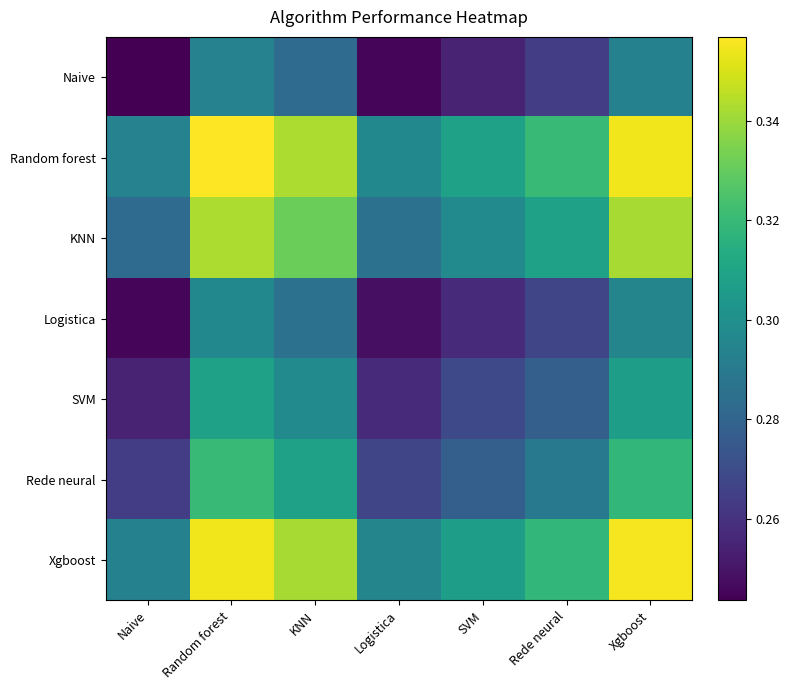

Which label corresponds to the largest value in the chart?

Random forest